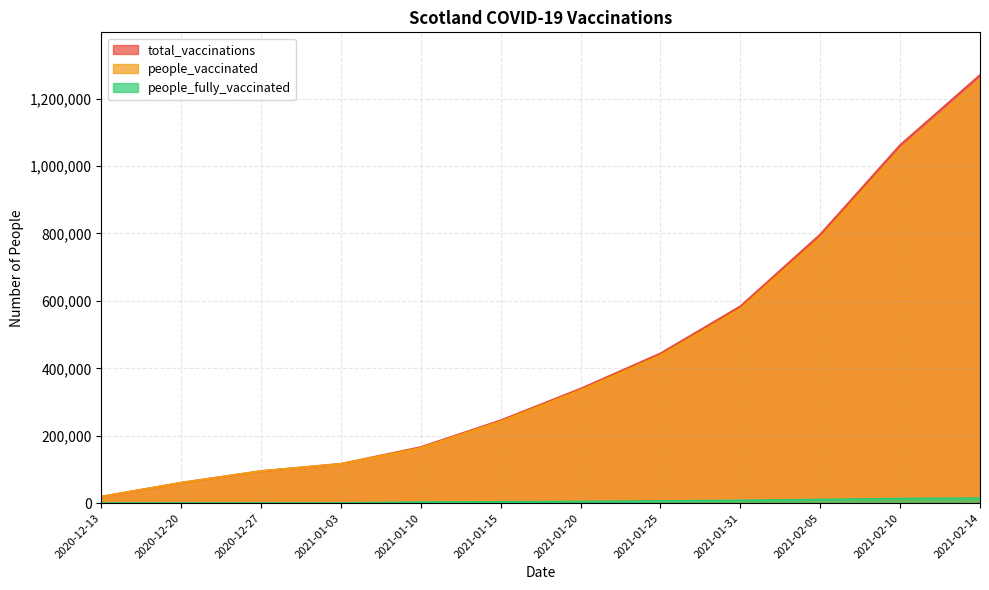

At how many categories does at least one series exceed 75511?

10